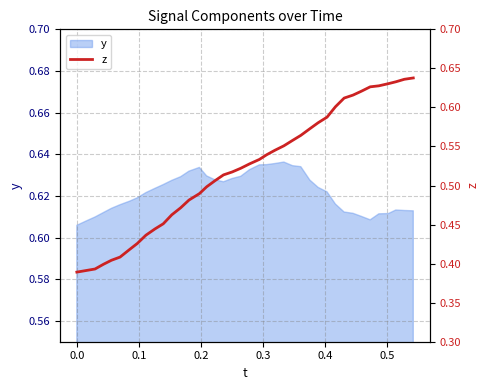

How many values are between 0 and 1?

40